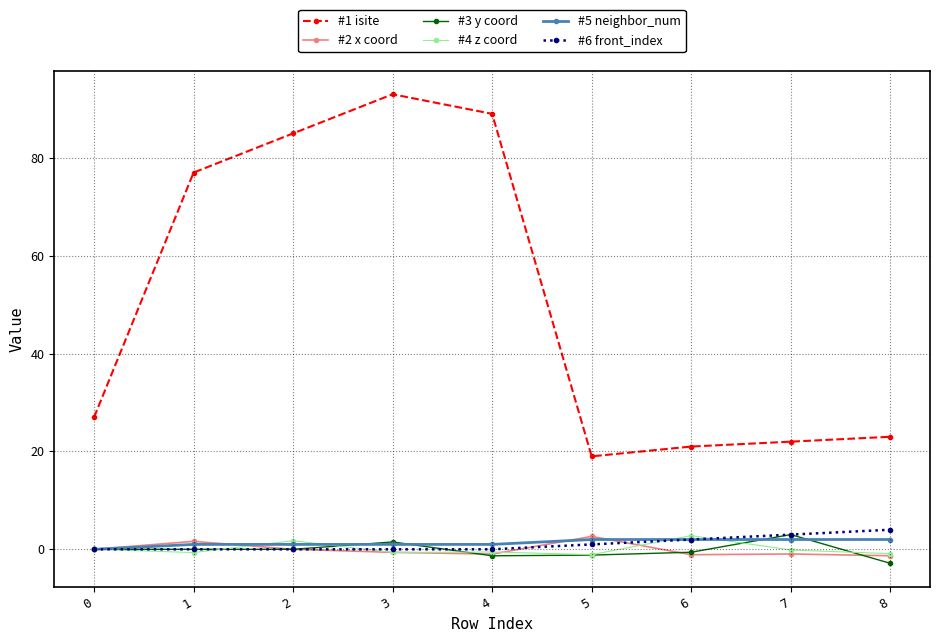

At how many categories does at least one series exceed 30?

4